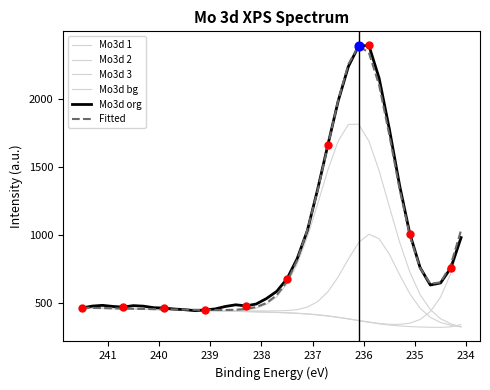

Is the value of Mo3d 2 at 31 greater than the value of Mo3d 3 at 234?

Yes